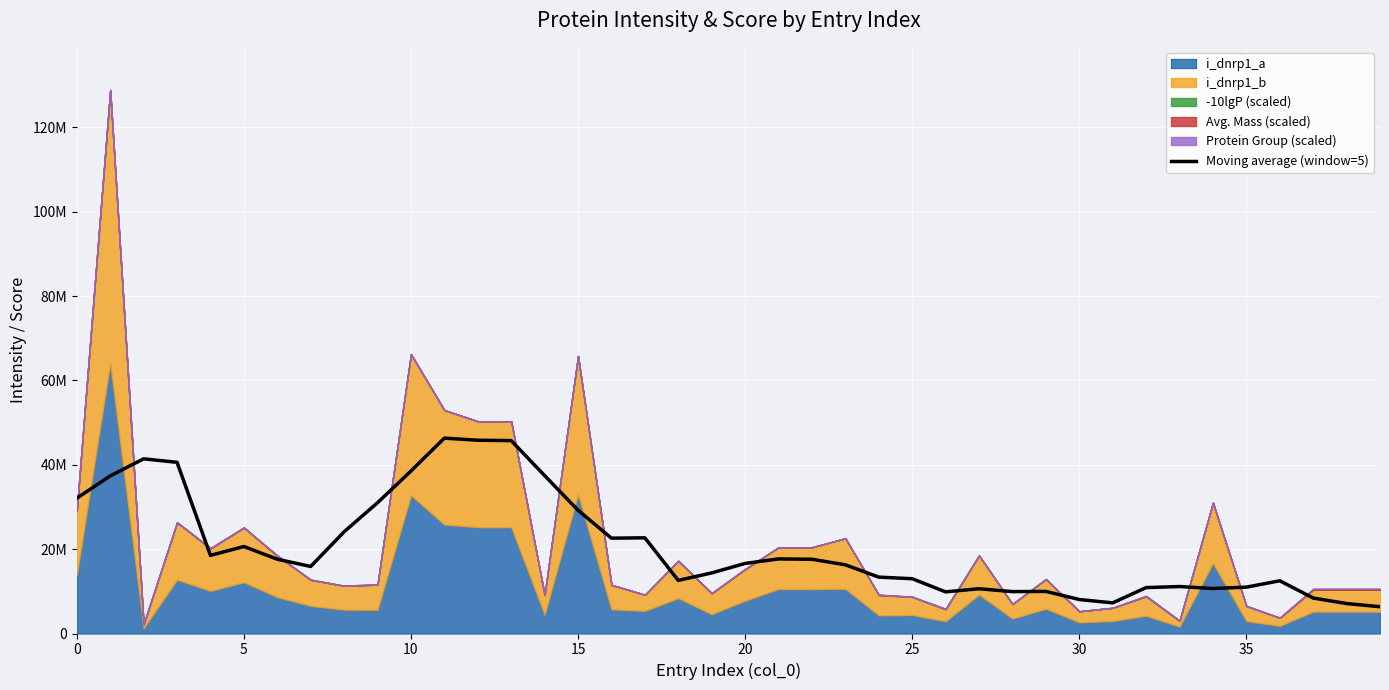

What is the difference between the maximum and minimum values?

39964561.4